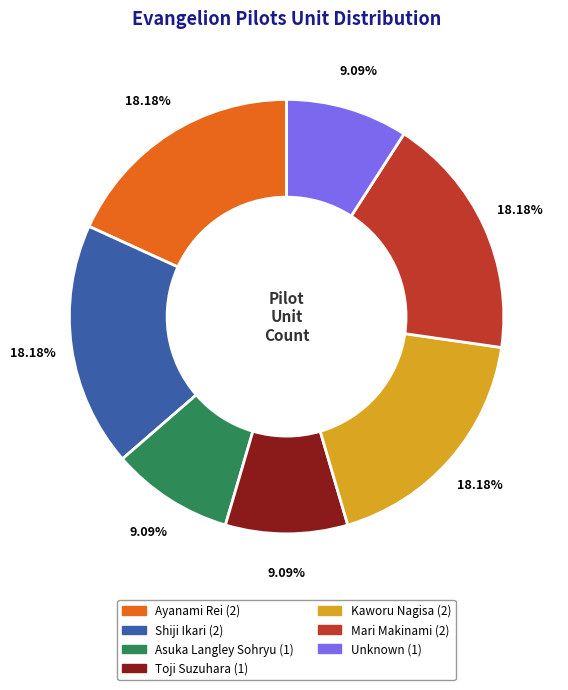

True or false: Unknown accounts for 9% of the total.

True